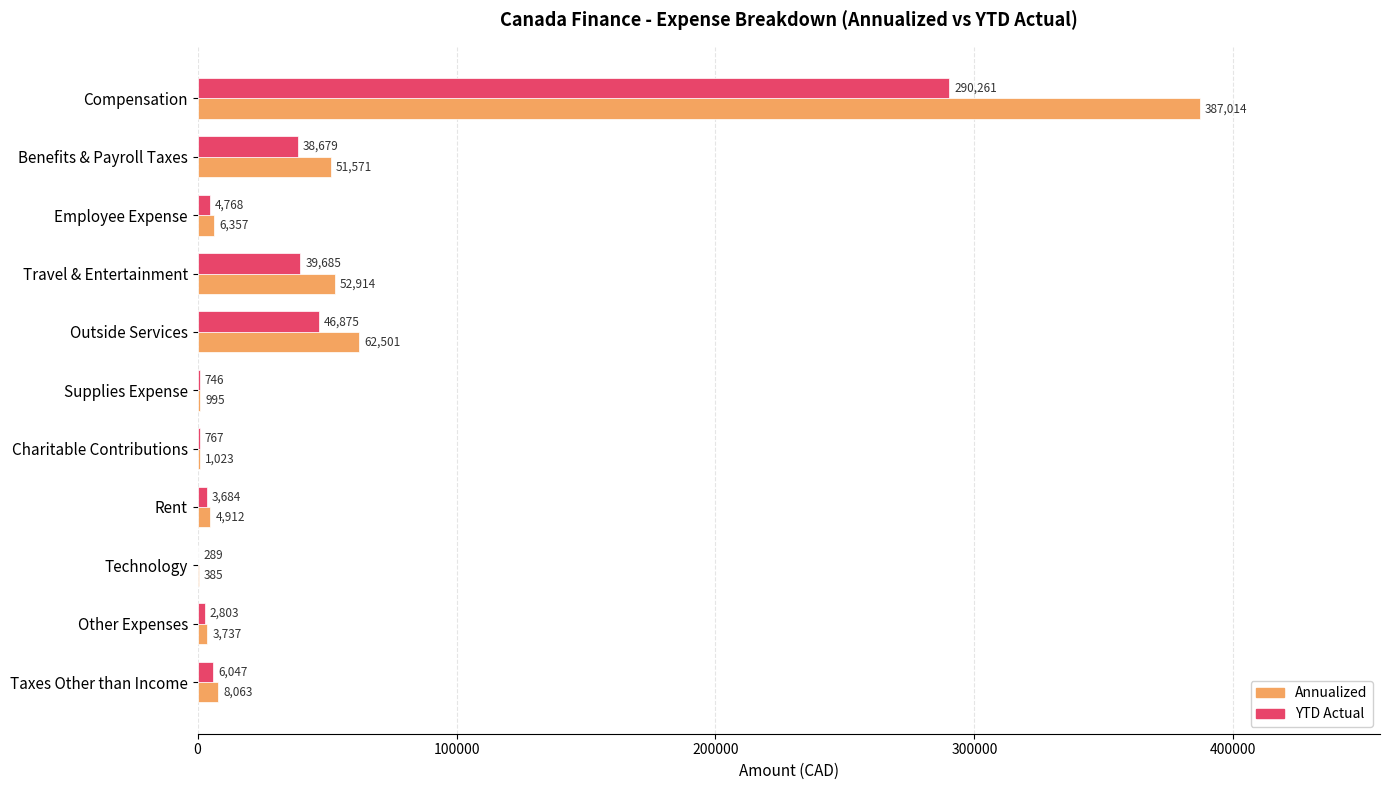

What is the maximum value for Annualized?

387014.4